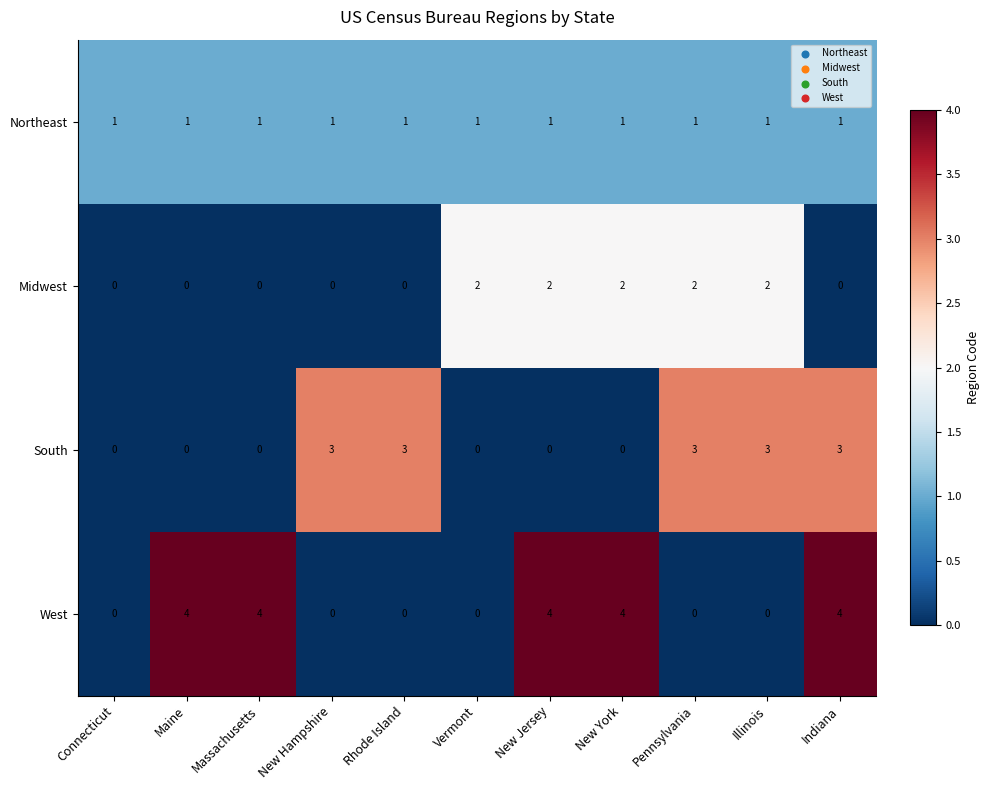

What is the greatest value displayed?

4